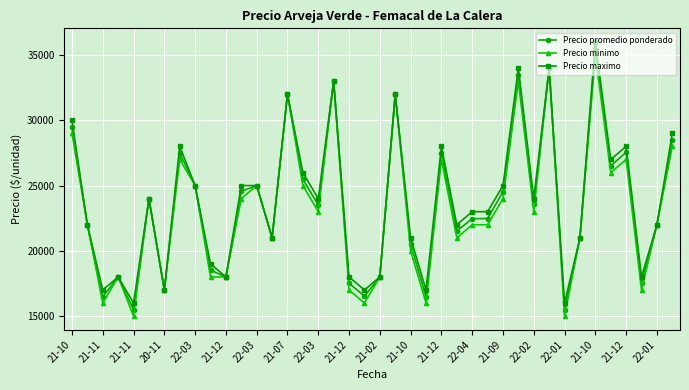

True or false: Precio maximo has more than 1 interior local peaks.

True